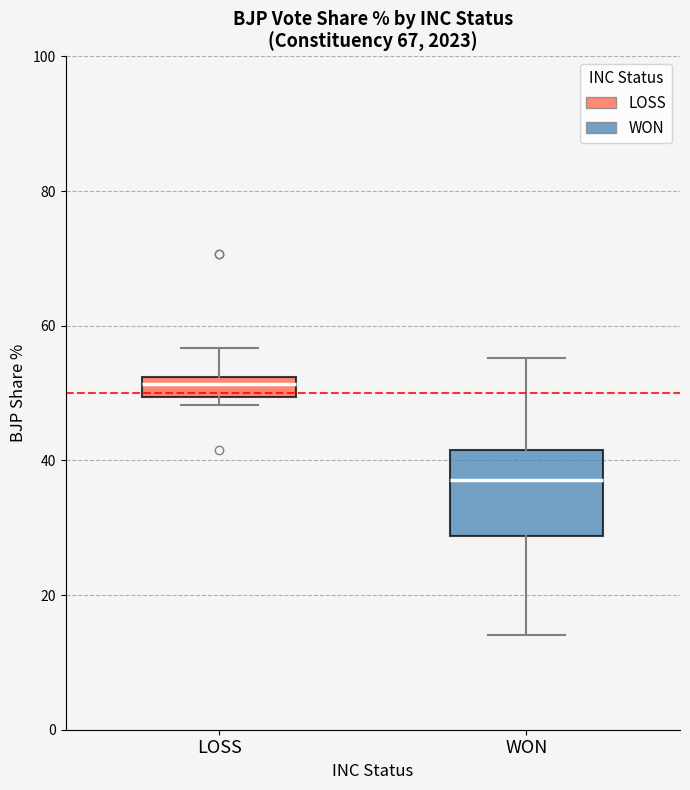

Where does the lower whisker of the box for WON end on the y-axis? The values are not printed on the chart, so give them approximately, as read against the axis.

14